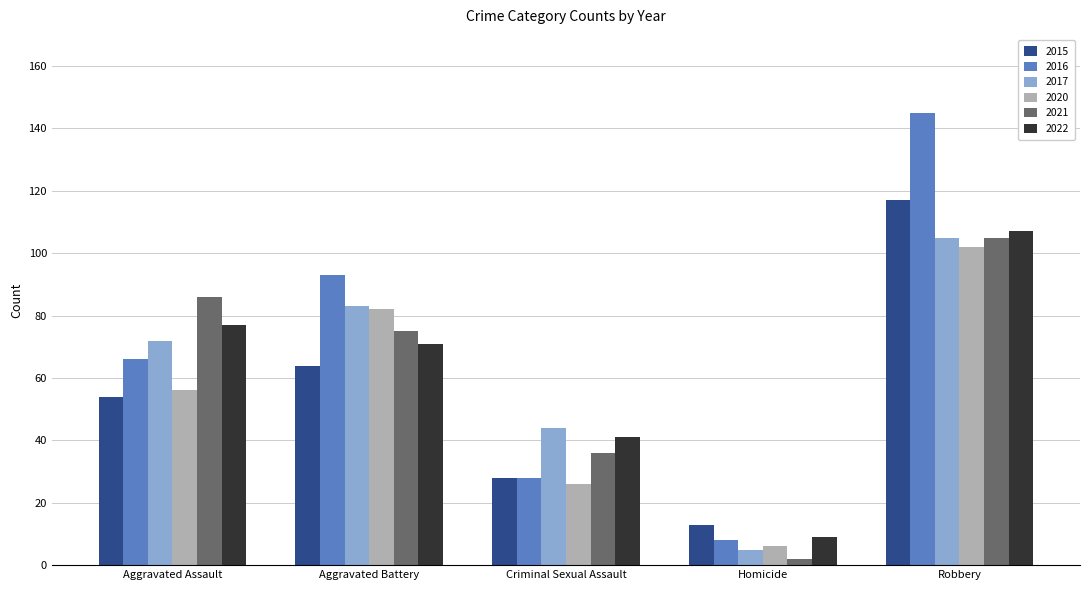

At how many categories does at least one series exceed 67?

3